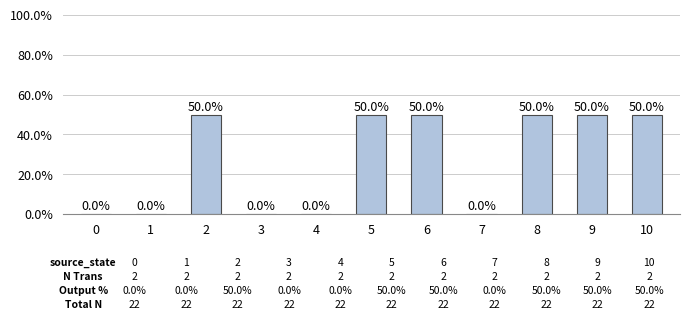

What is the change in value from 0 to 9?

+50